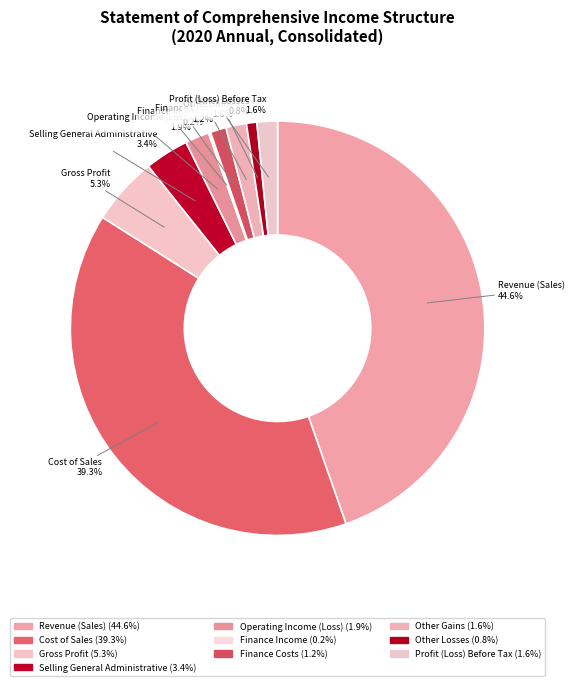

Combined, what portion of the pie is Revenue (Sales) and Profit (Loss) Before Tax?

46.2%